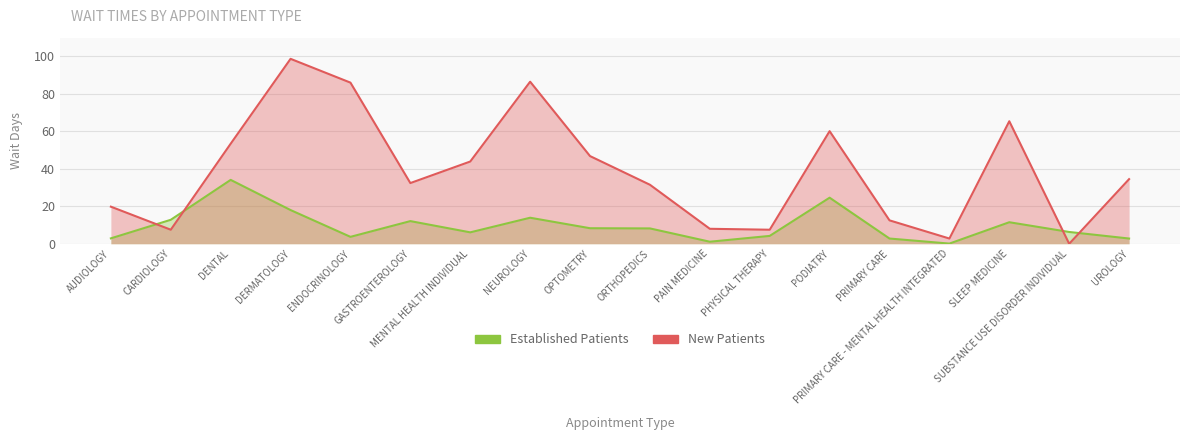

Which series has the largest range (max minus min)?

New Patients